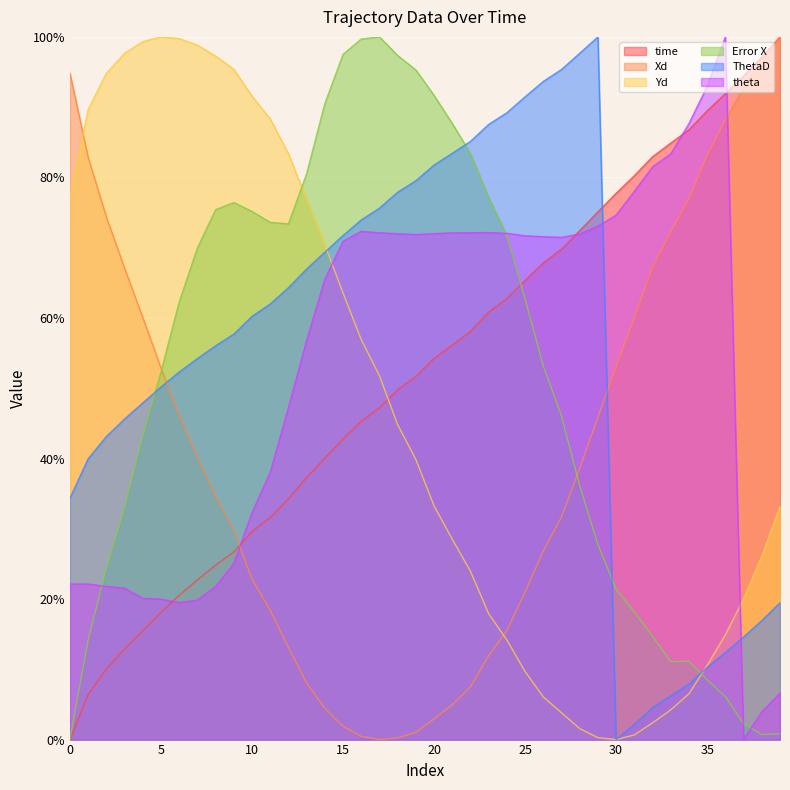

Which series ends up on top after the final intersection of theta and time?

time